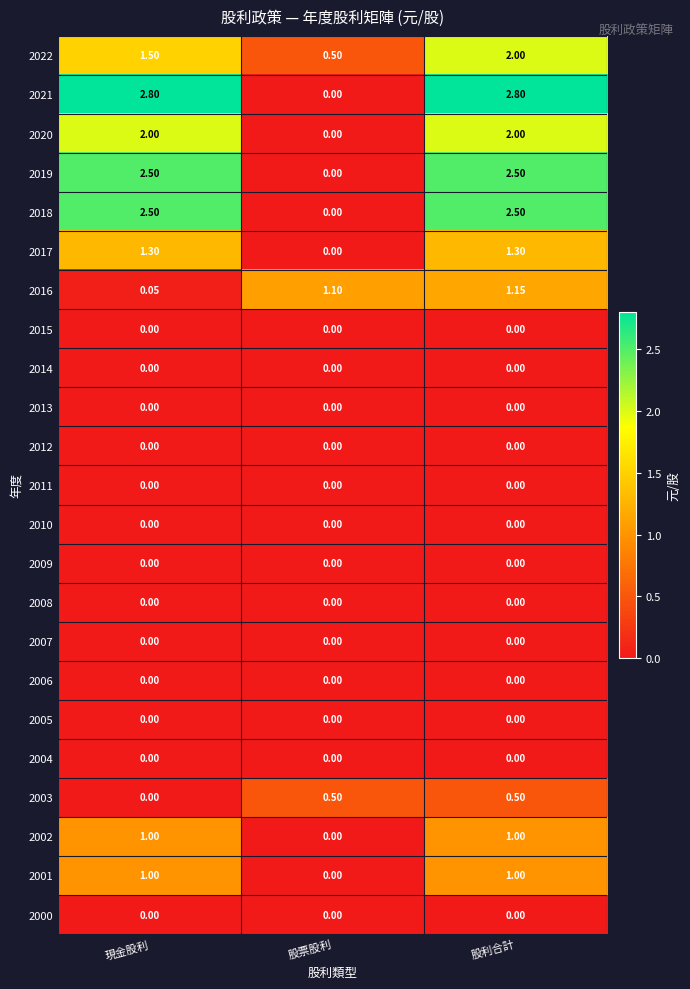

At which category is the sum across all series the highest?

股利合計